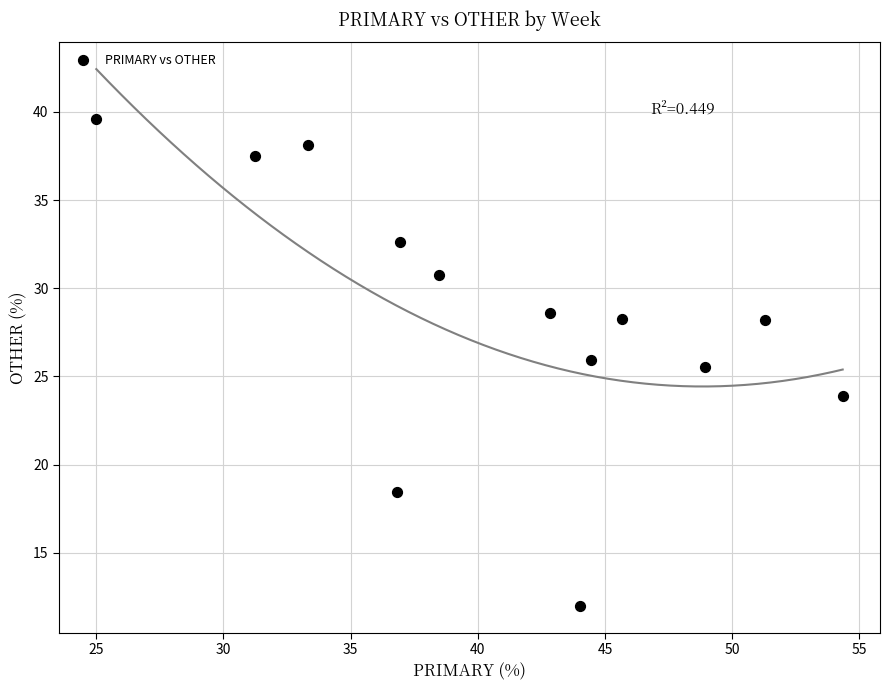

What is the range of Y values (max minus min)?

27.6